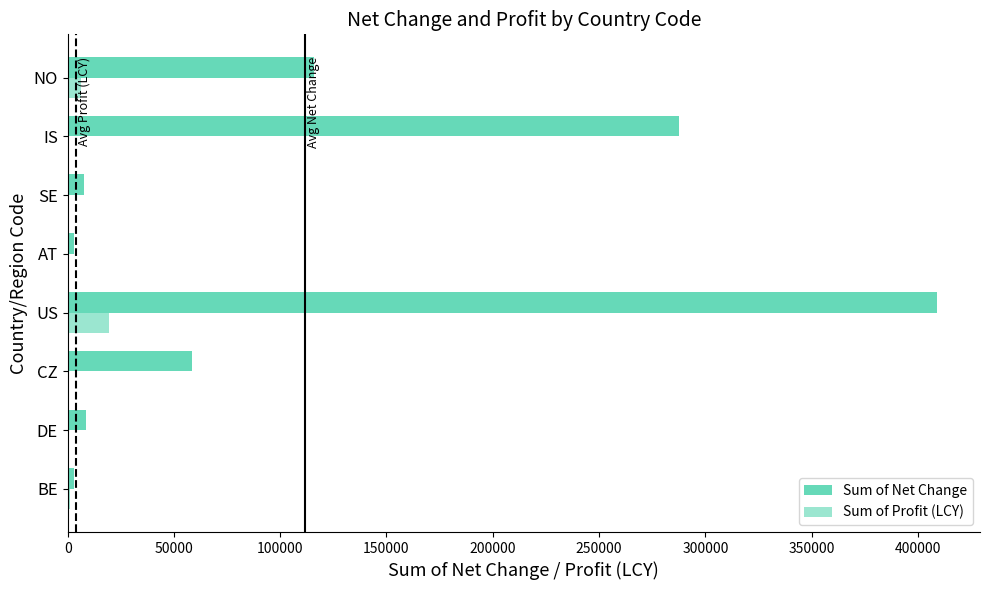

Count the number of data series in this chart.

2